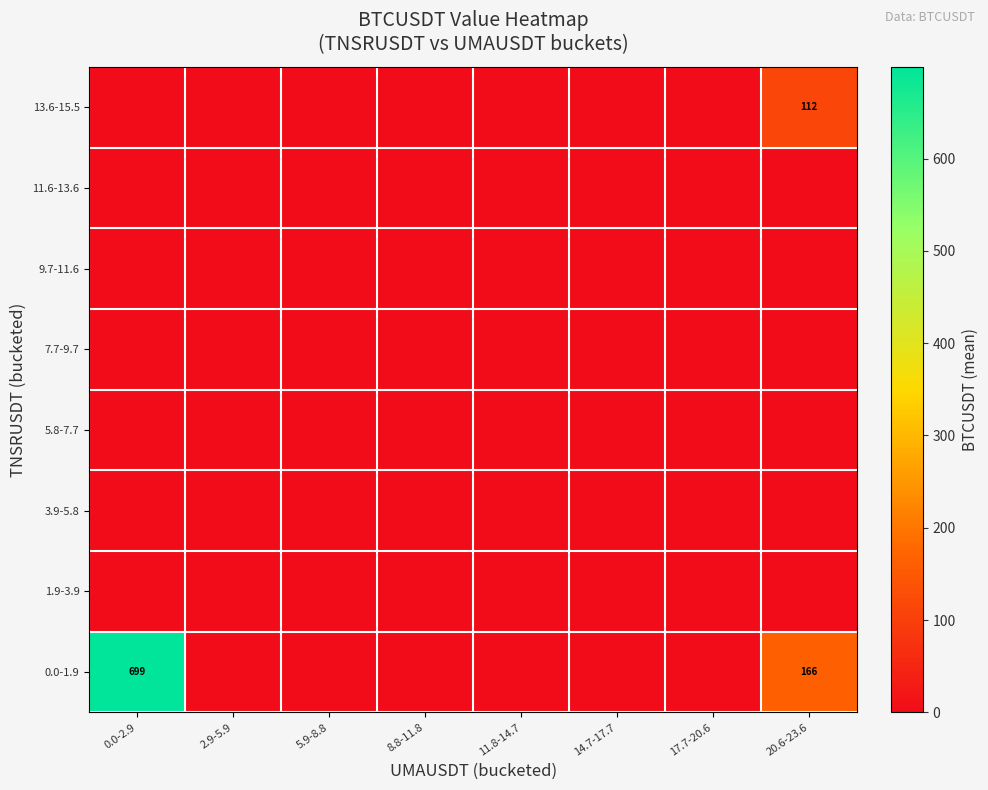

Is the value of 11.6-13.6 at 11.8-14.7 greater than the value of 7.7-9.7 at 11.8-14.7?

No